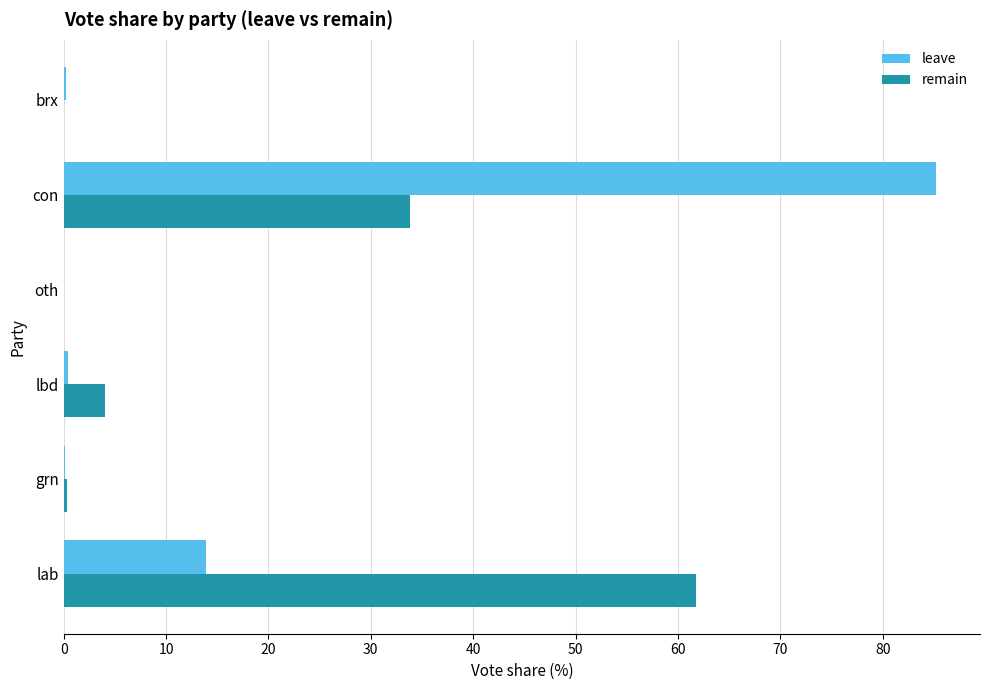

What is the highest value of the remain series?

61.7